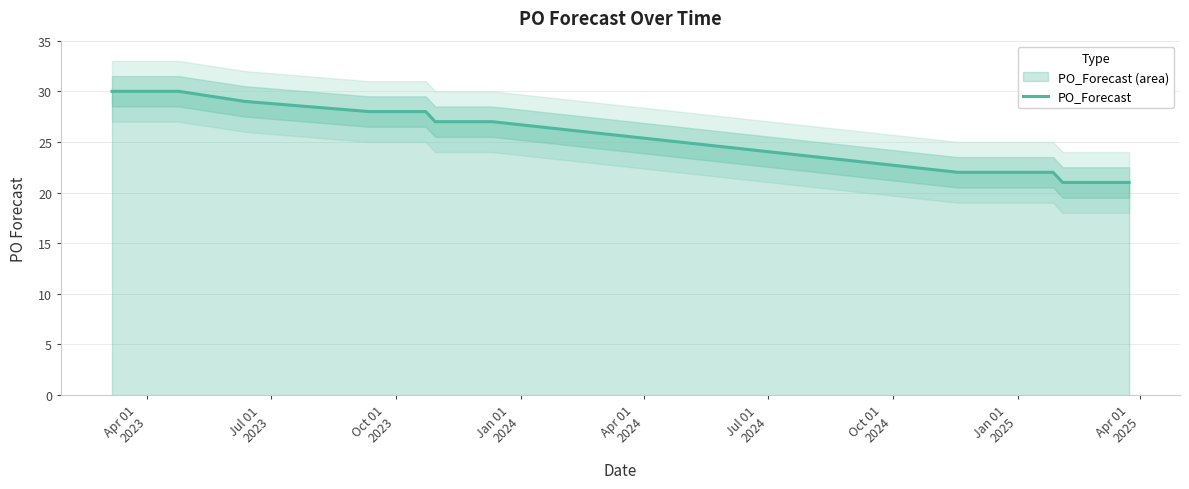

What is the minimum value for PO_Forecast?

21